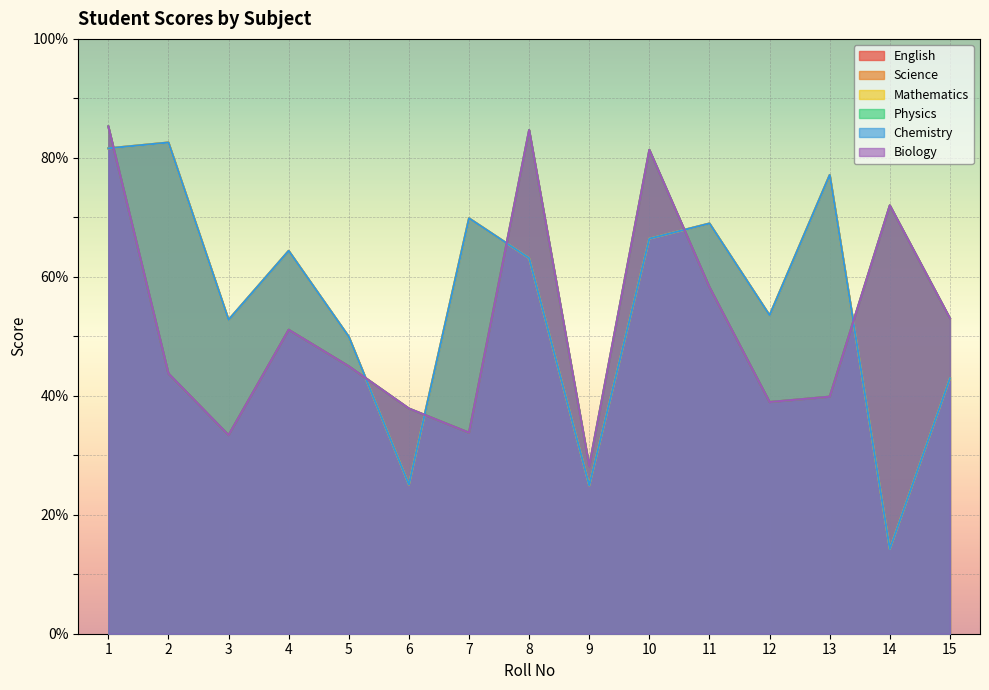

At which category does Science reach its first local peak?

2